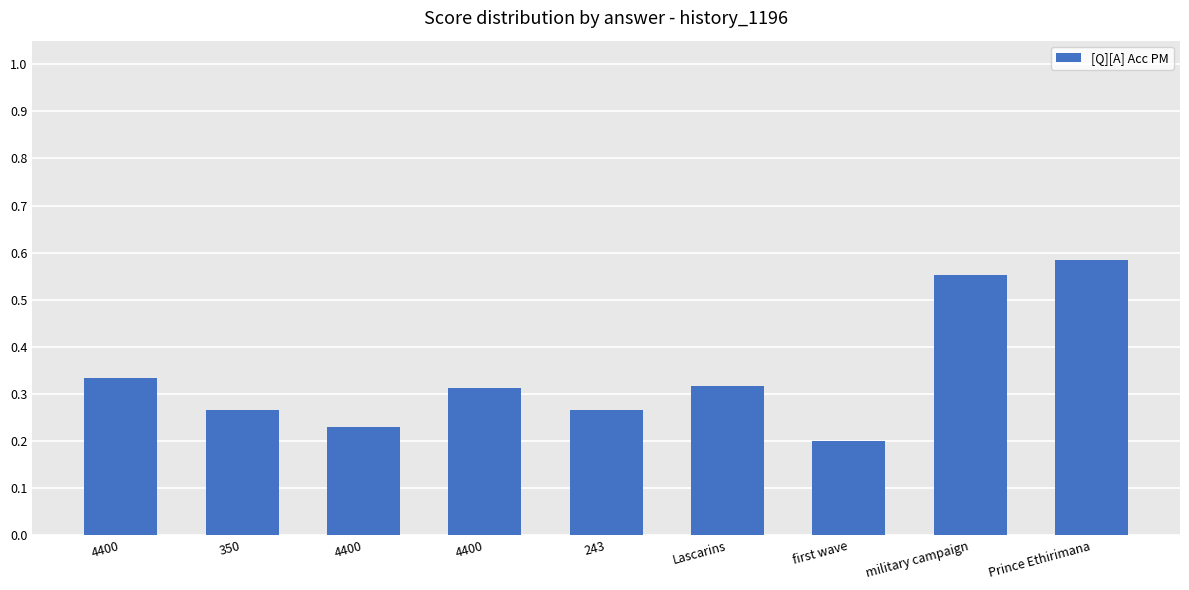

Reading left to right, what are all the values shown in this chart?

0.3	0.3	0.2	0.3	0.3	0.3	0.2	0.6	0.6